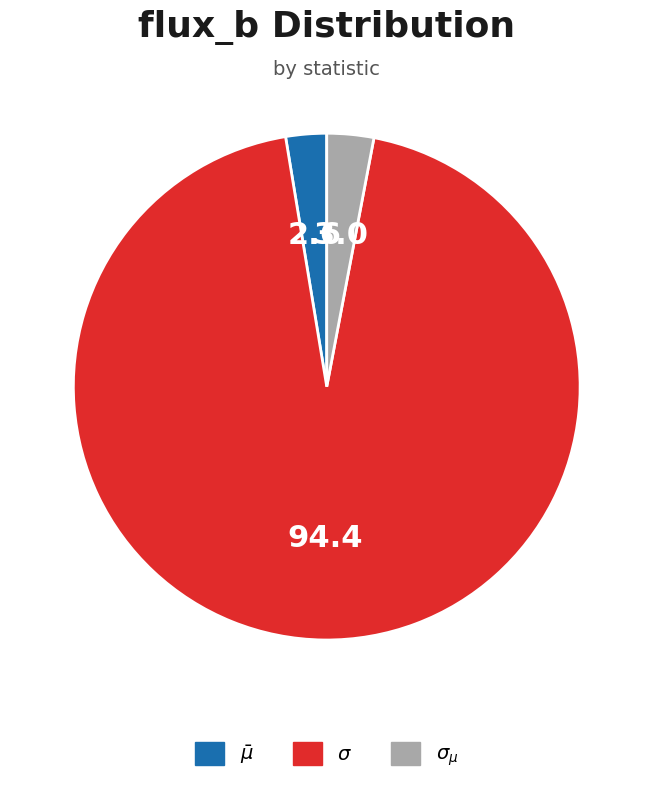

Is there any slice that represents more than half of the pie?

Yes